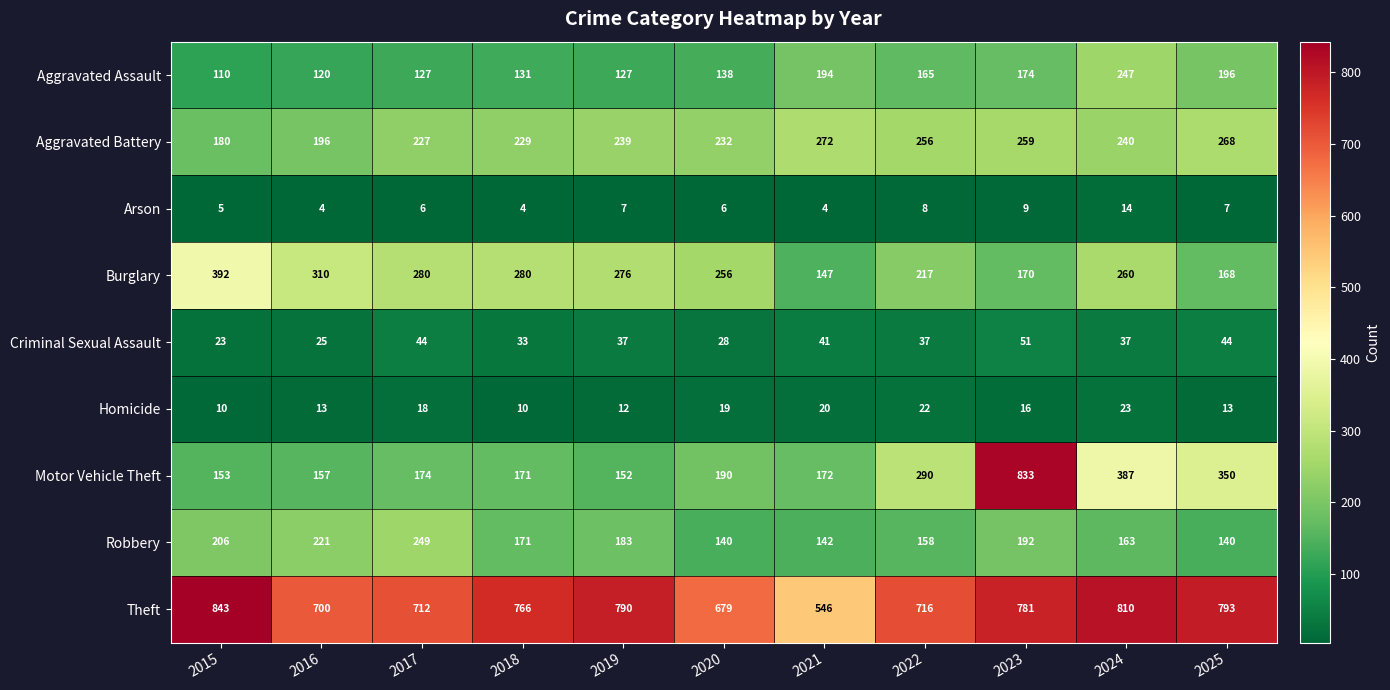

What is the minimum value shown in the chart?

4